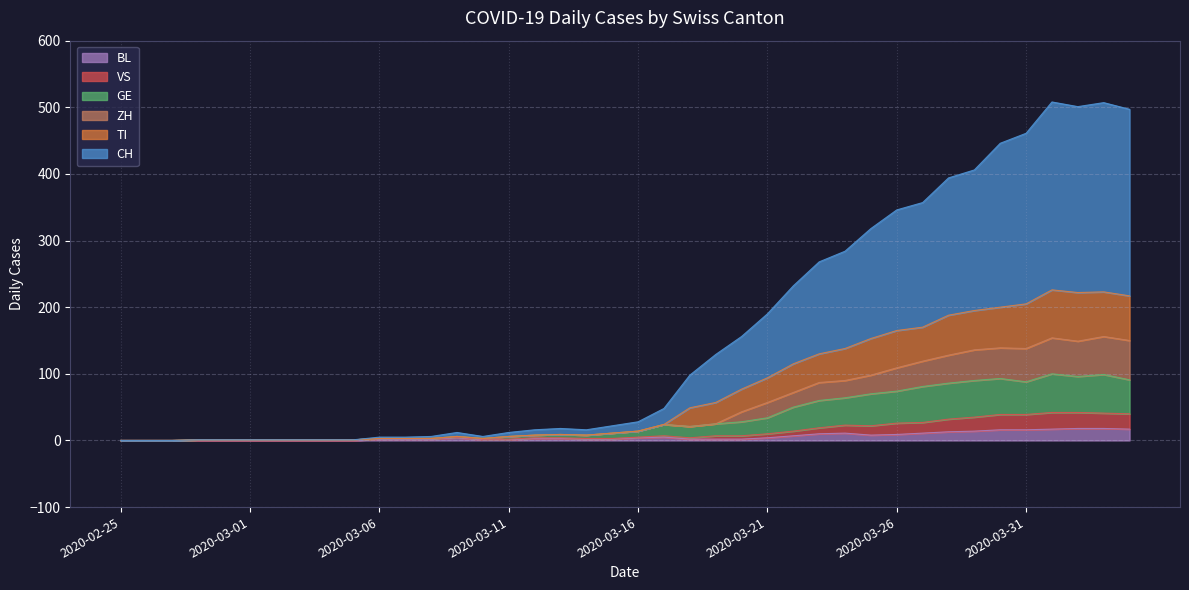

Is the value of BL at 2020-03-18 greater than the value of CH at 2020-03-07?

No